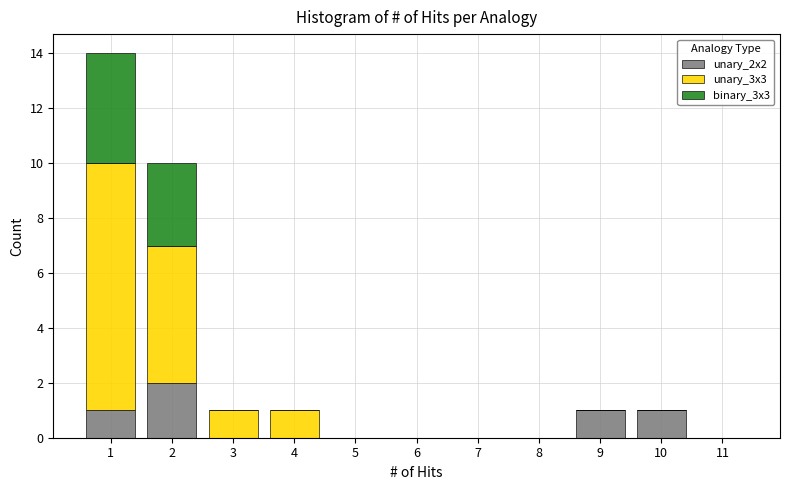

Which range on the x-axis has the tallest stacked bar (by total height)?

0.5 to 1.5